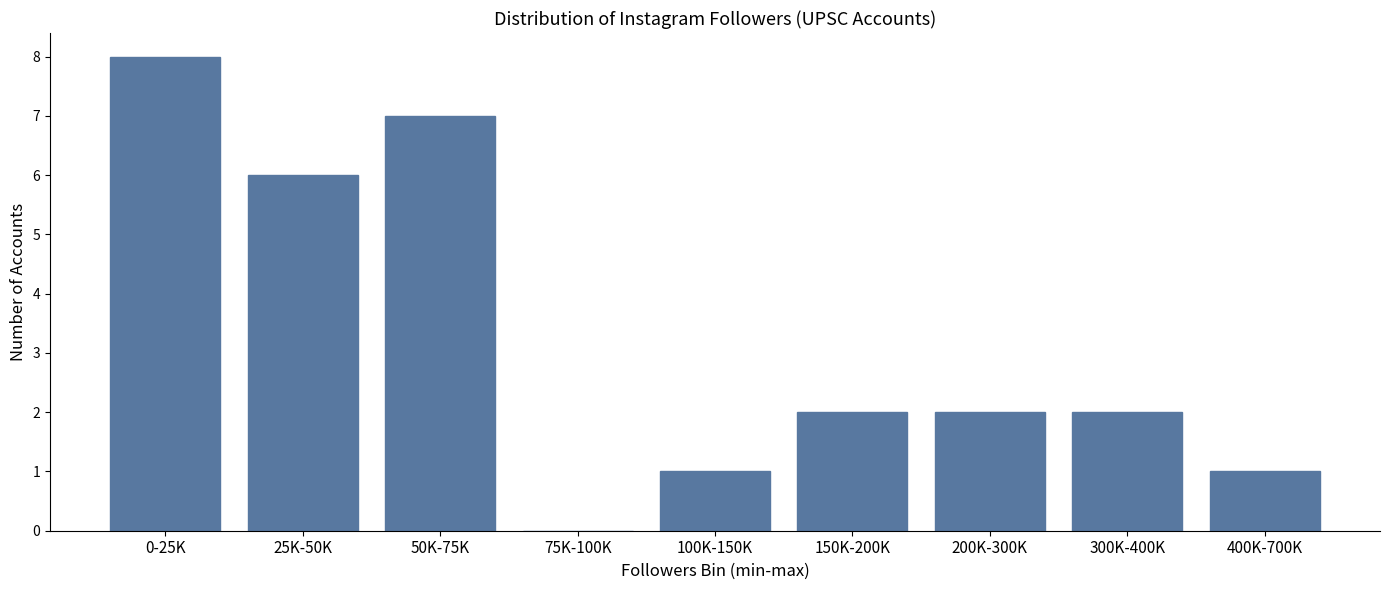

Reading left to right, extract all data points from this chart.

0-25K=8	25K-50K=6	50K-75K=7	75K-100K=0	100K-150K=1	150K-200K=2	200K-300K=2	300K-400K=2	400K-700K=1